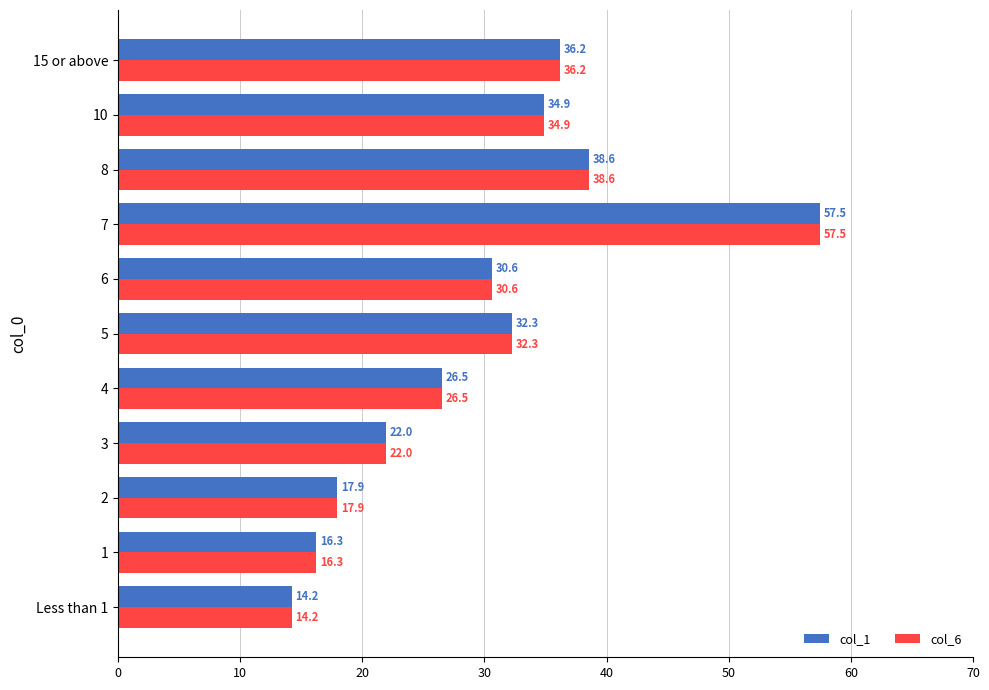

Which category has the highest value across all series?

7